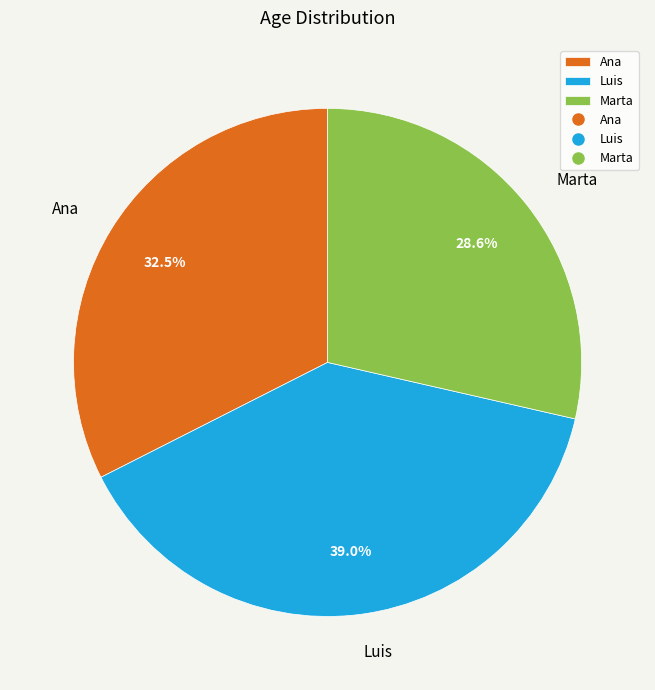

To the nearest percent, what is the difference between the Luis and Marta slice percentages?

10%